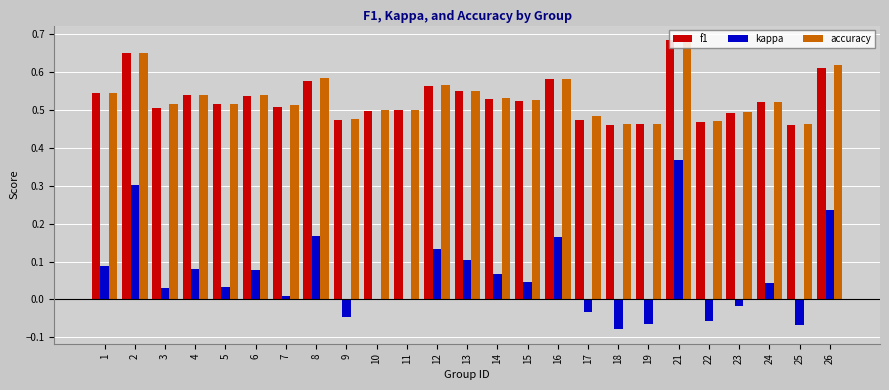

What are all the series names shown in the legend?

f1, kappa, accuracy